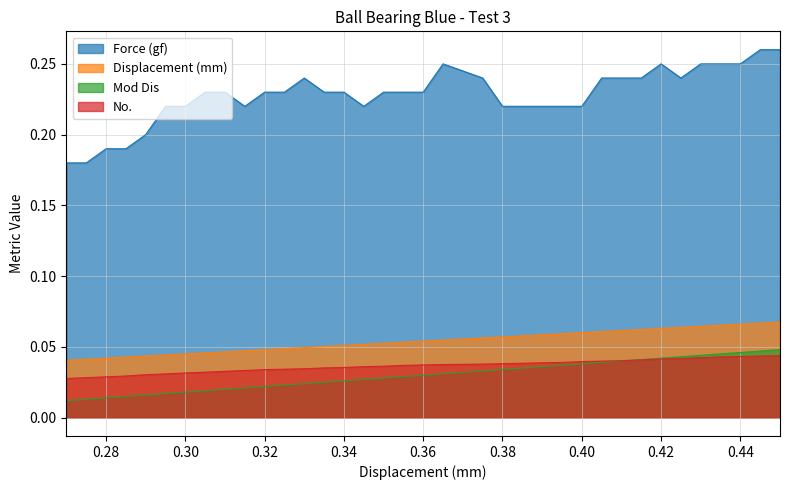

At which category does the chart reach its peak across all series?

0.445